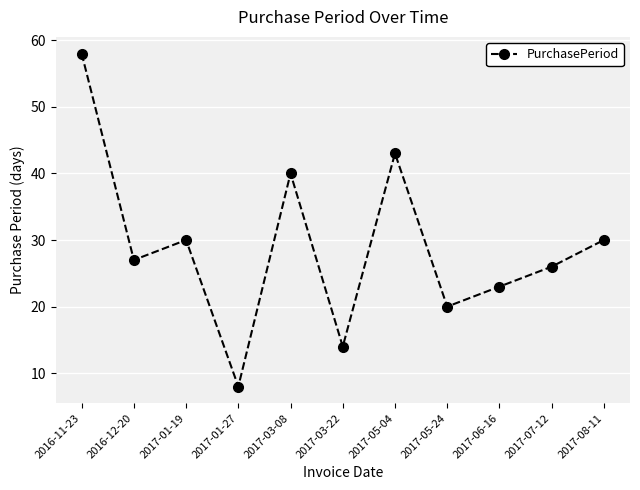

True or false: the data shows 58 at 2016-11-23.

True